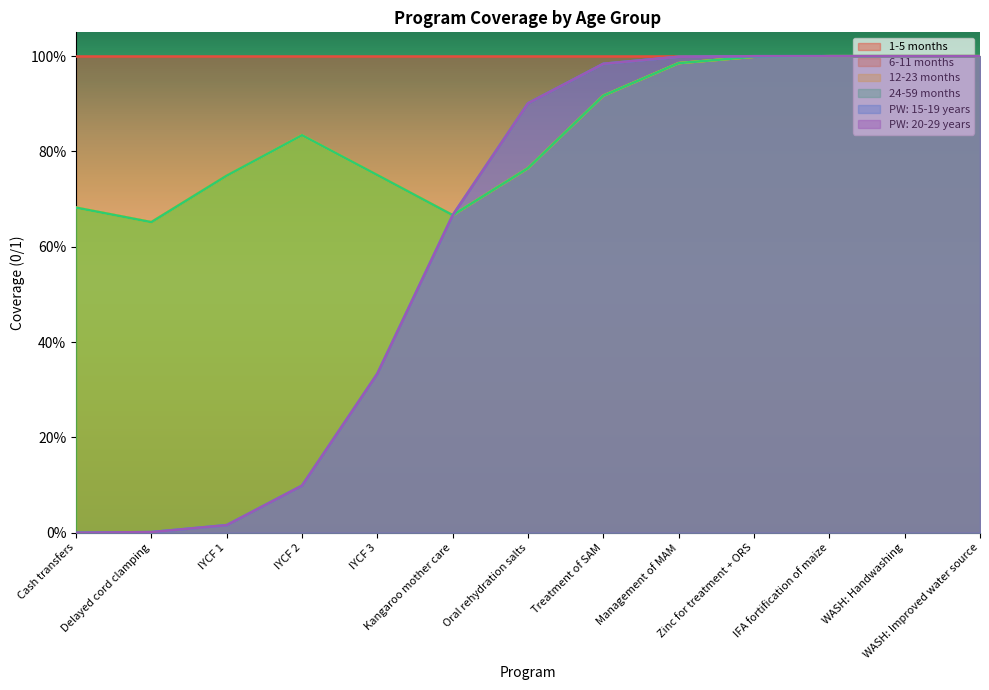

True or false: 1-5 months and 12-23 months cross at least once.

False